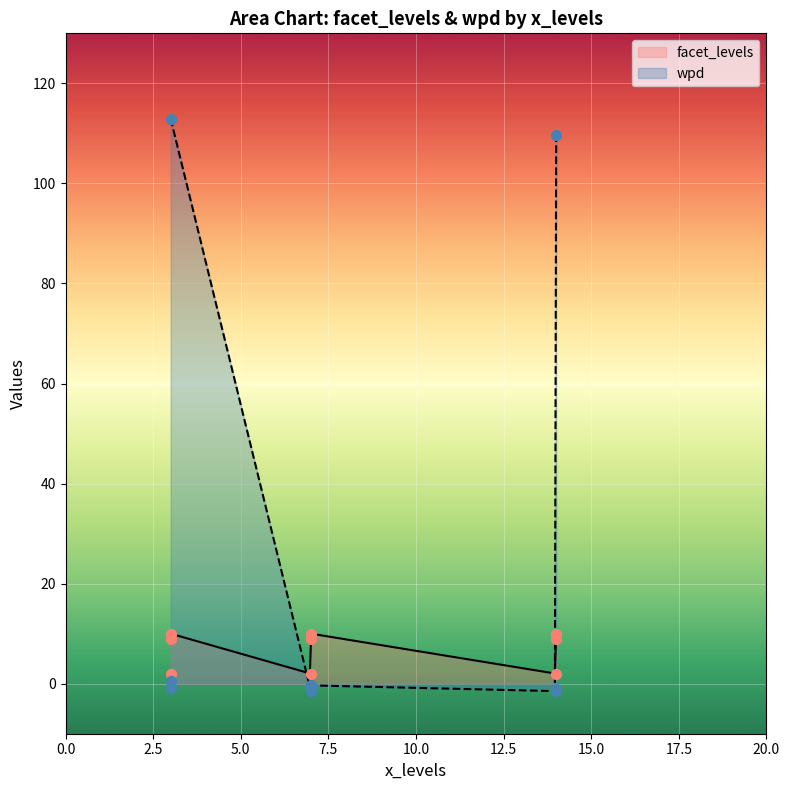

Which series has the largest total across all categories?

wpd